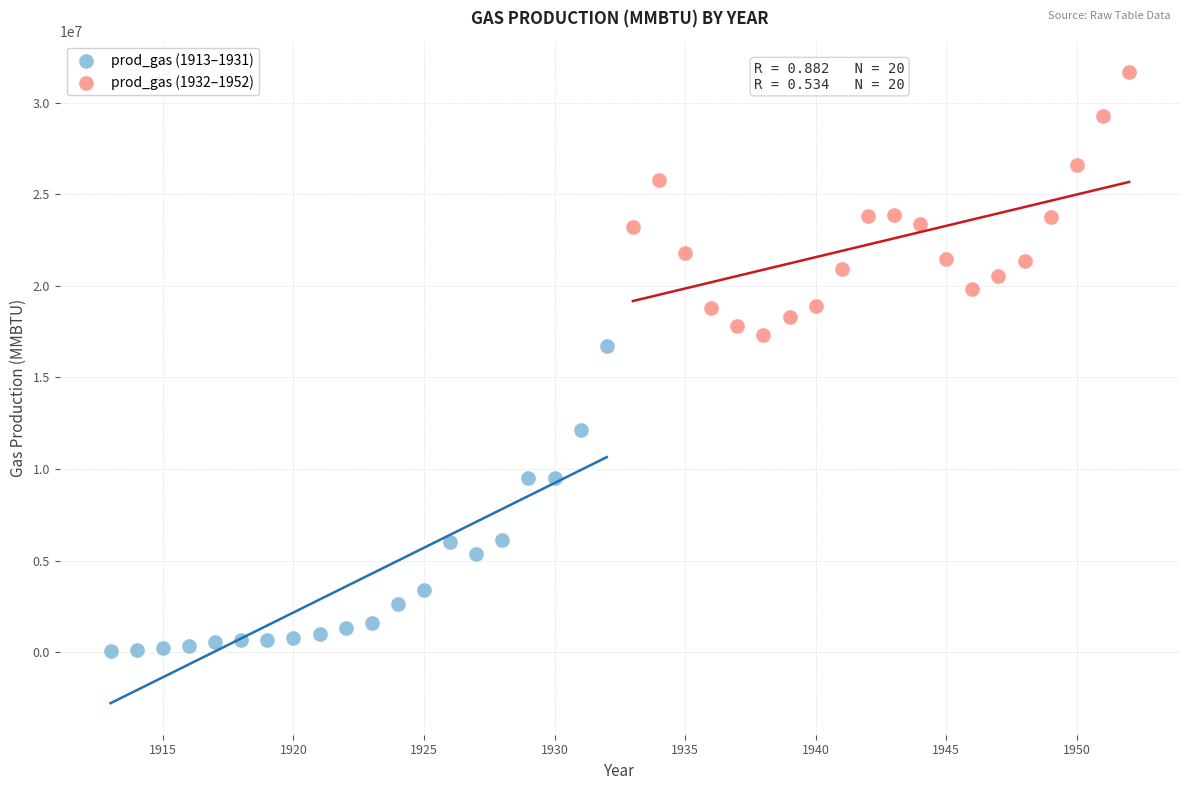

Which series has the widest spread of Y values?

prod_gas (1913–1931)